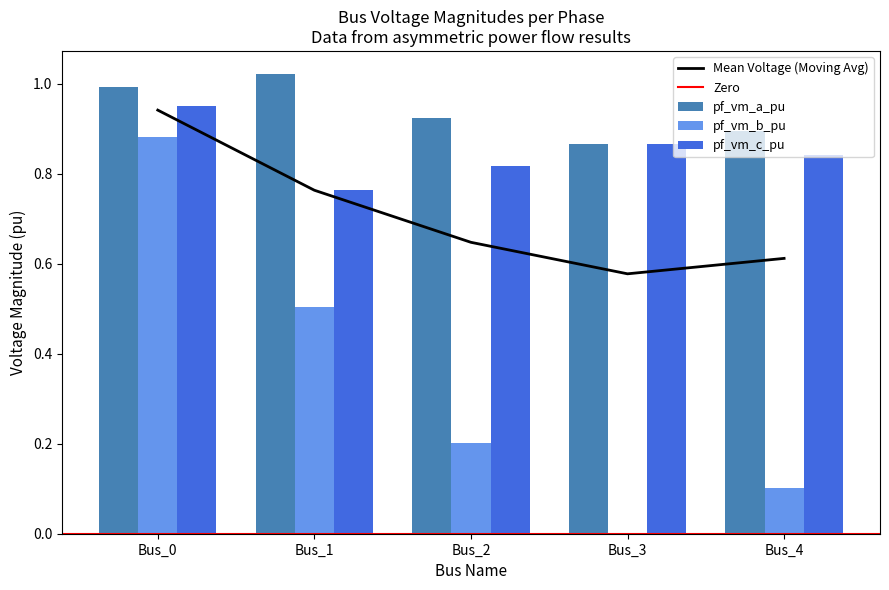

What is the spread (max minus min) of values at Bus_2?

0.7